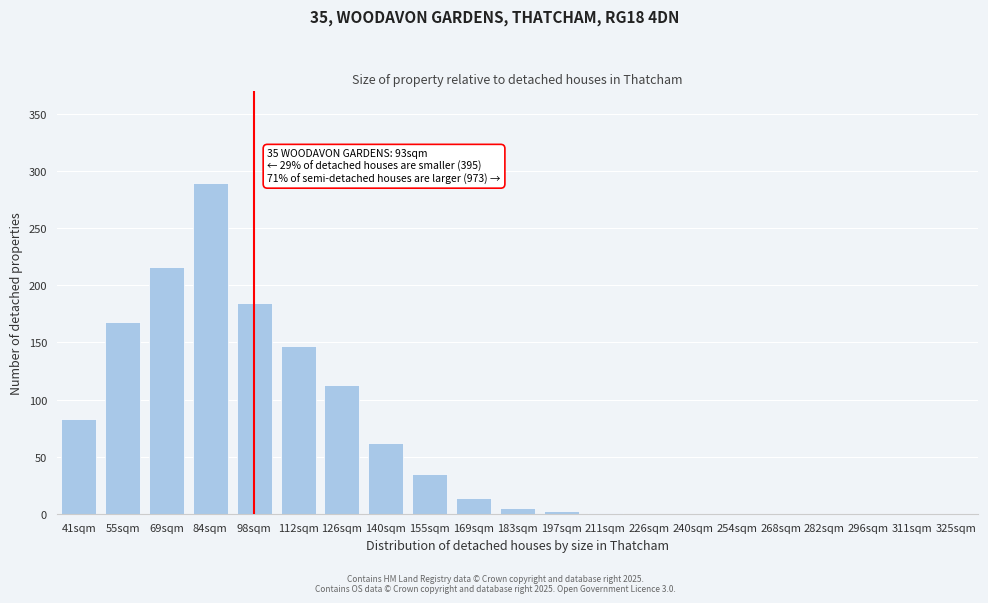

The value at 112sqm is 215. True or false?

False